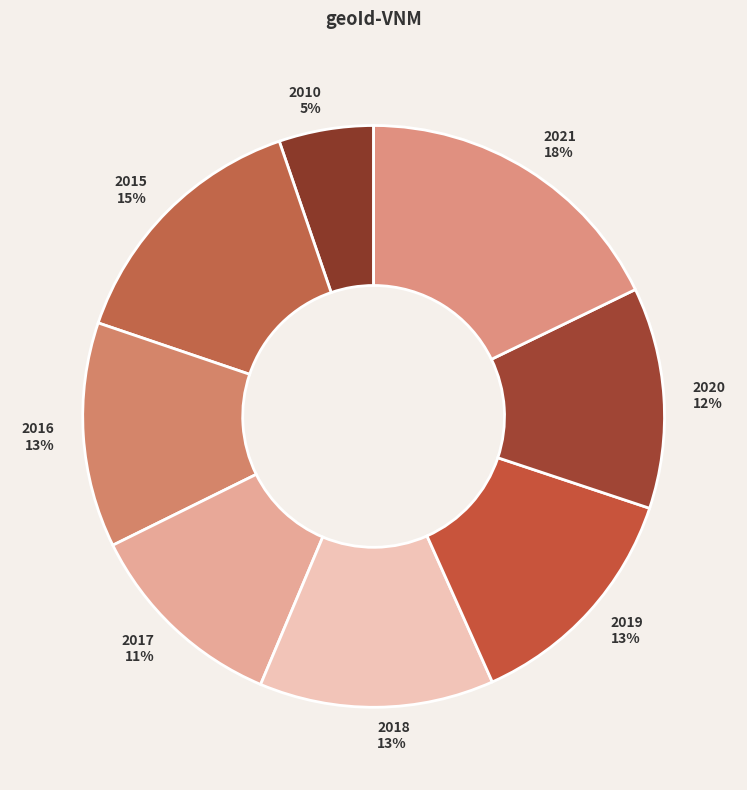

To the nearest percent, what is the average slice percentage?

12%